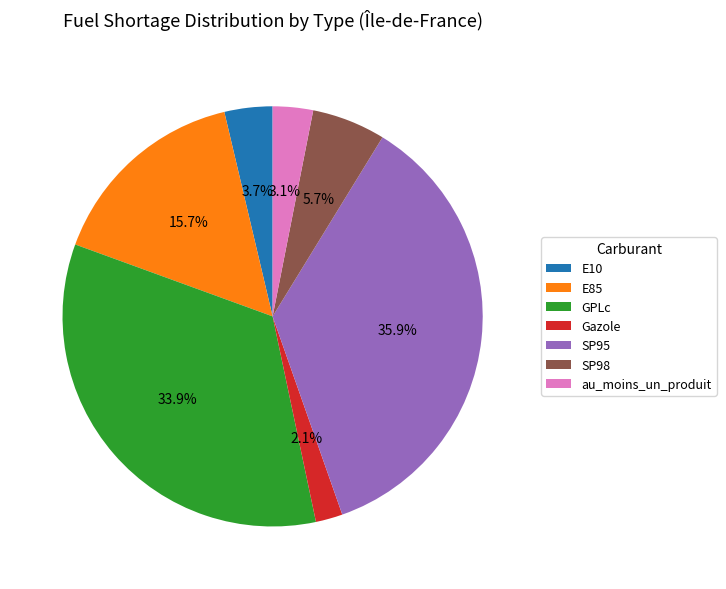

To the nearest percent, what percentage of the pie is E10?

4%